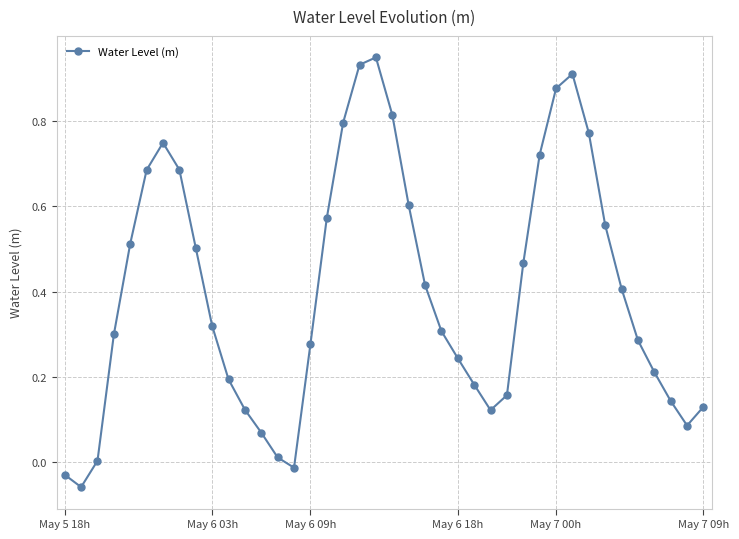

How many interior local peaks (higher than both neighbors) does the data have?

3